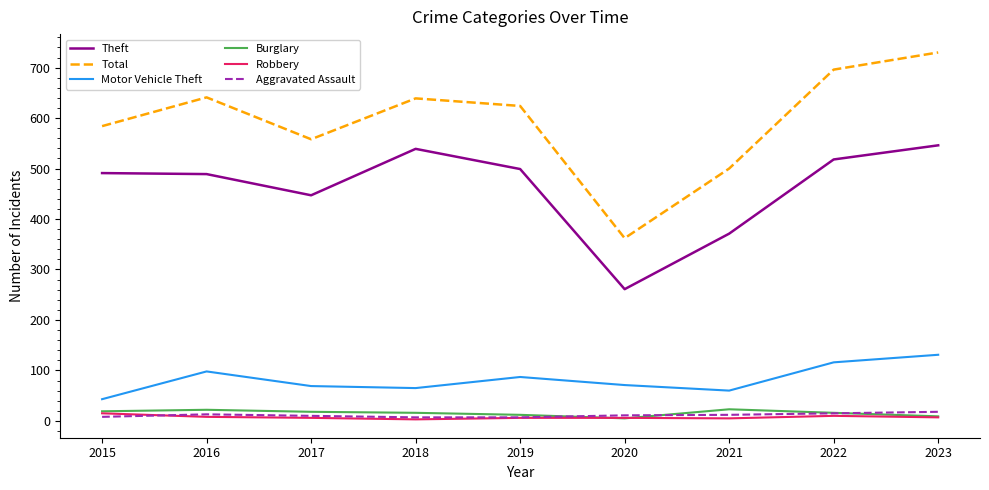

Where is the first local maximum for Total?

2016